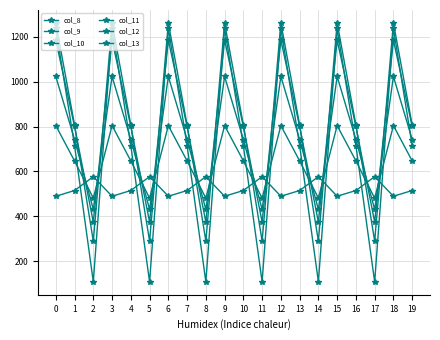

Count the number of data series in this chart.

6